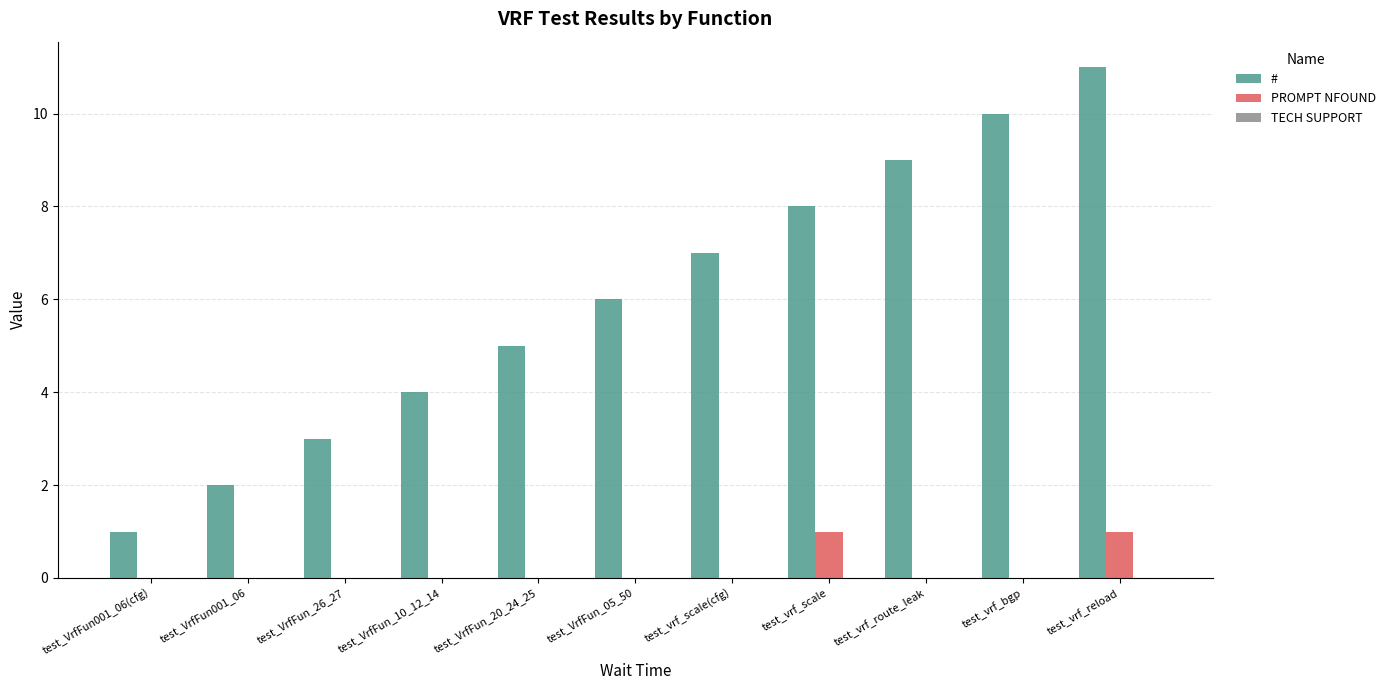

At which label does # reach its peak?

test_vrf_reload